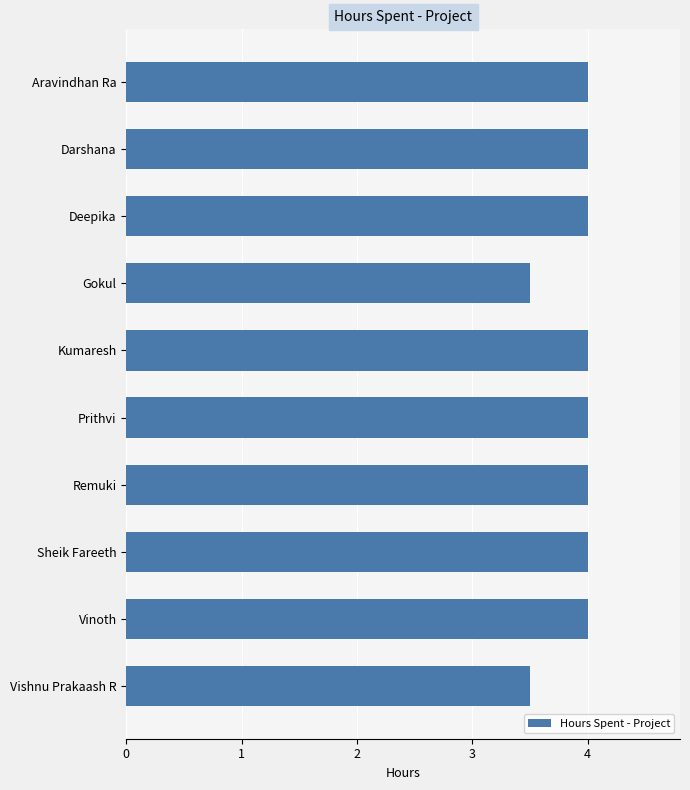

What is the sum of all values?

39.0